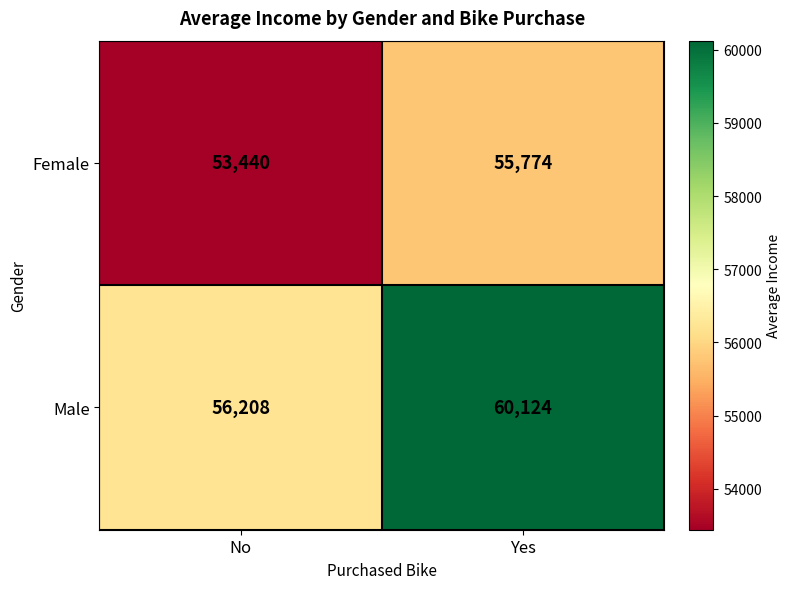

What is the greatest value displayed?

60124